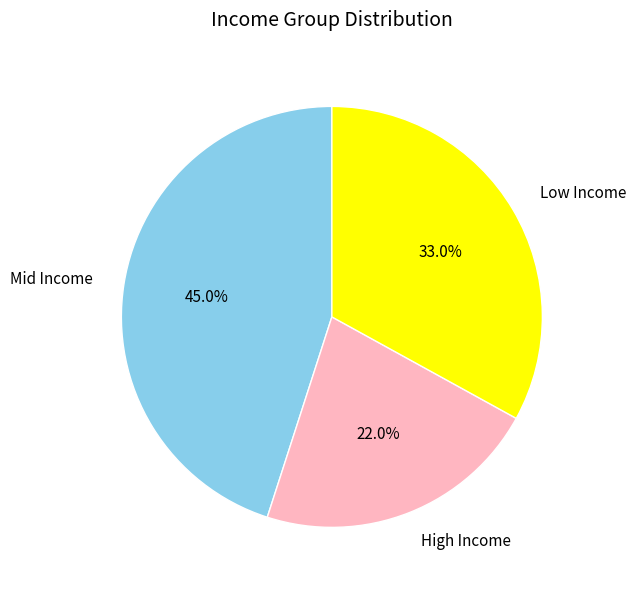

What is the ratio of the value at High Income to the value at Low Income?

0.7